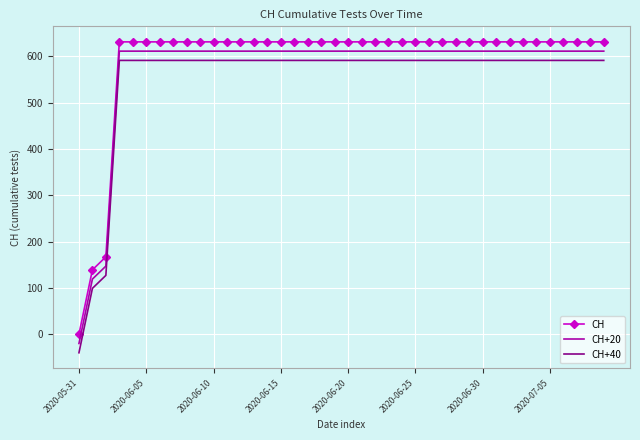

What is the minimum value for CH+20?

-20